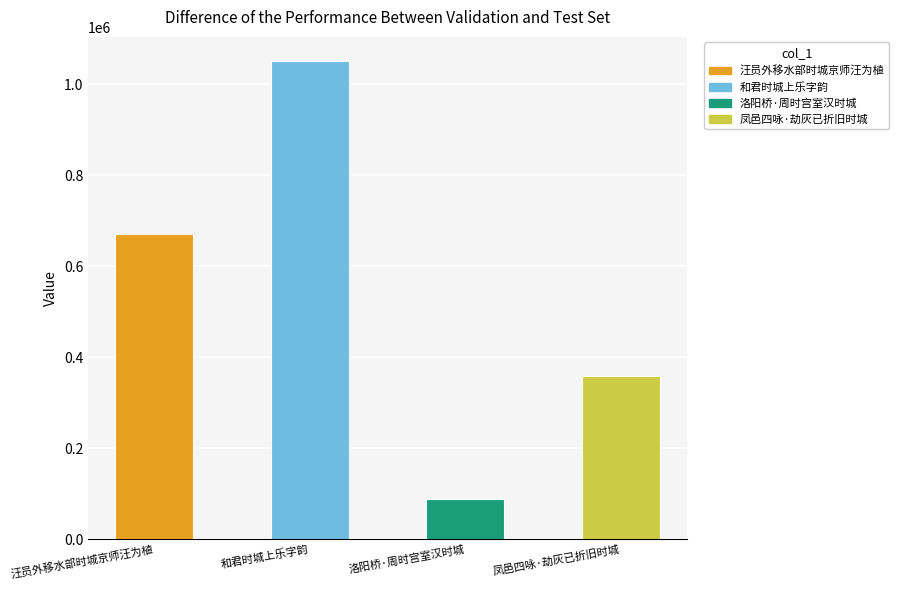

What is the change in value from 汪员外移水部时城京师汪为植 to 洛阳桥·周时宫室汉时城?

-582586